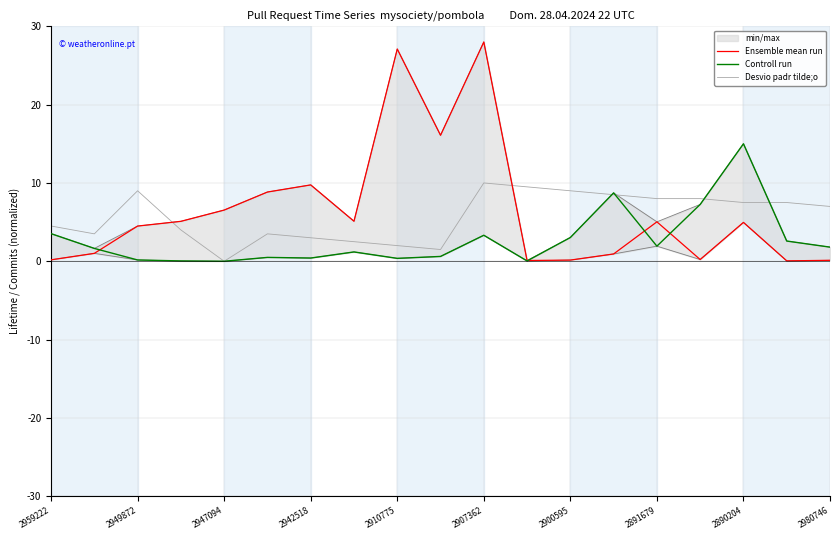

What is the highest value of the Desvio padr tilde;o series?

10.0